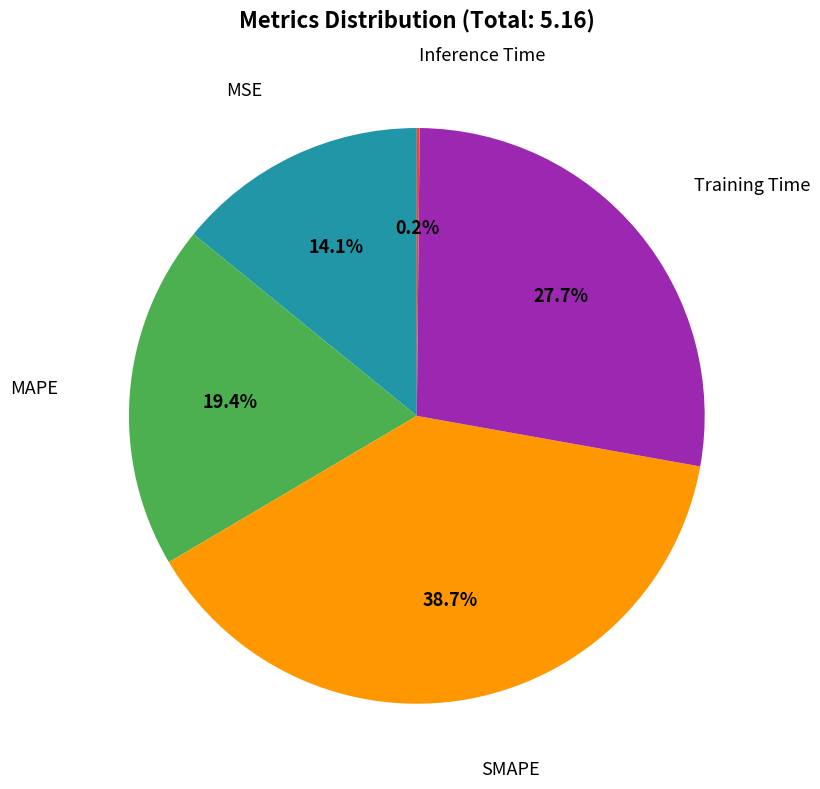

Is MSE the majority of the pie?

No